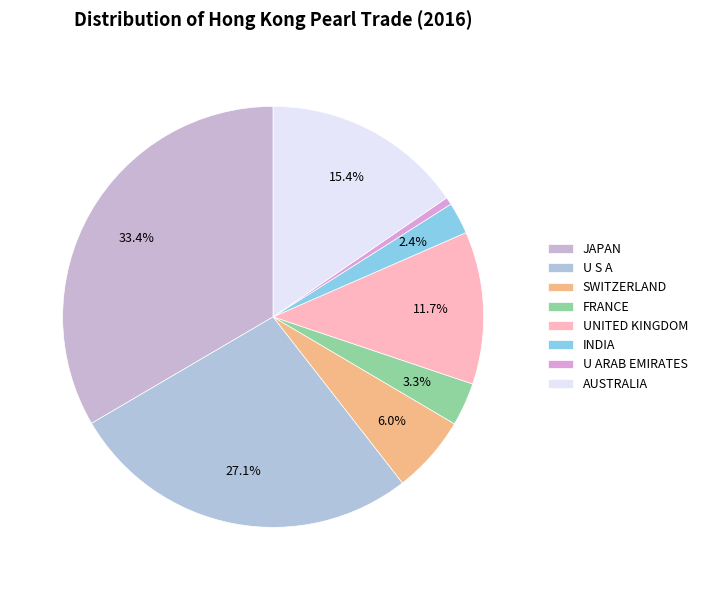

What is the change in value from INDIA to AUSTRALIA?

+13.0